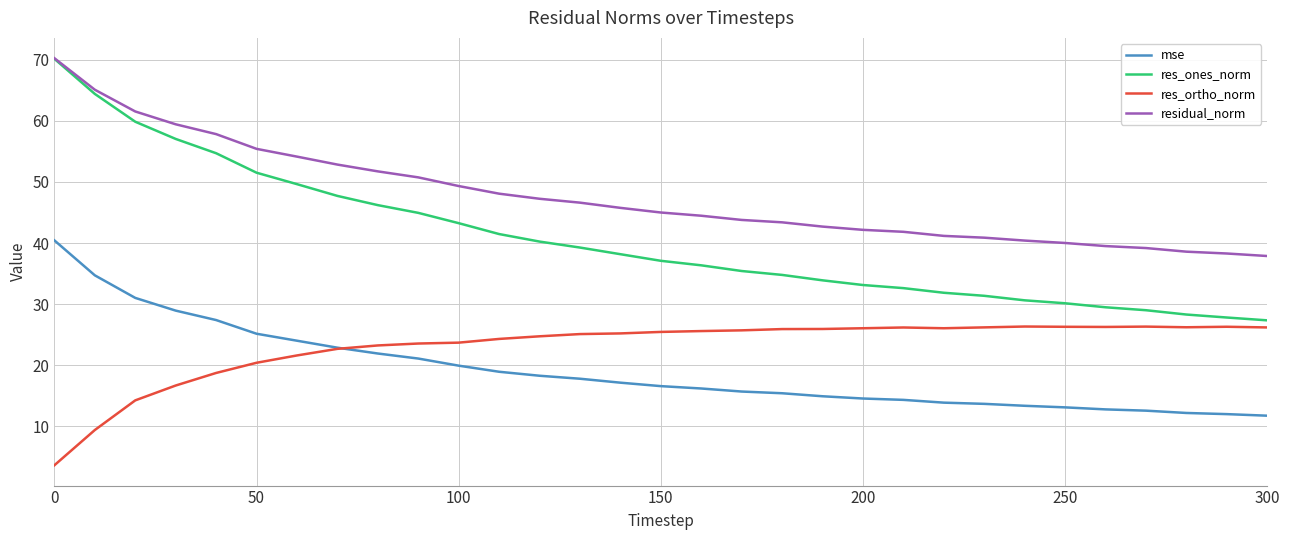

Which series has the largest total across all categories?

residual_norm